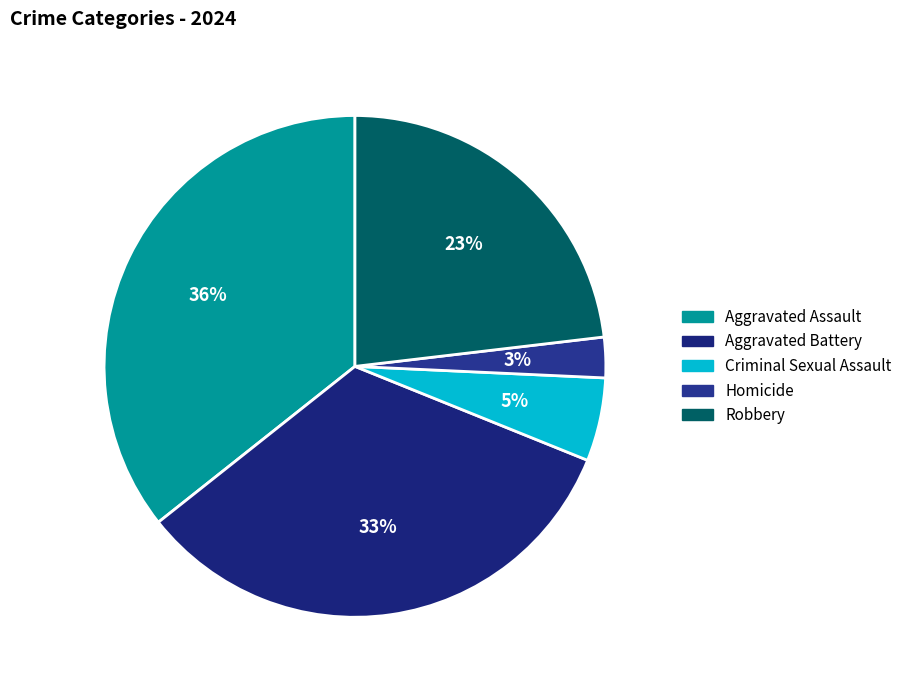

Does Homicide account for over 50% of the chart?

No